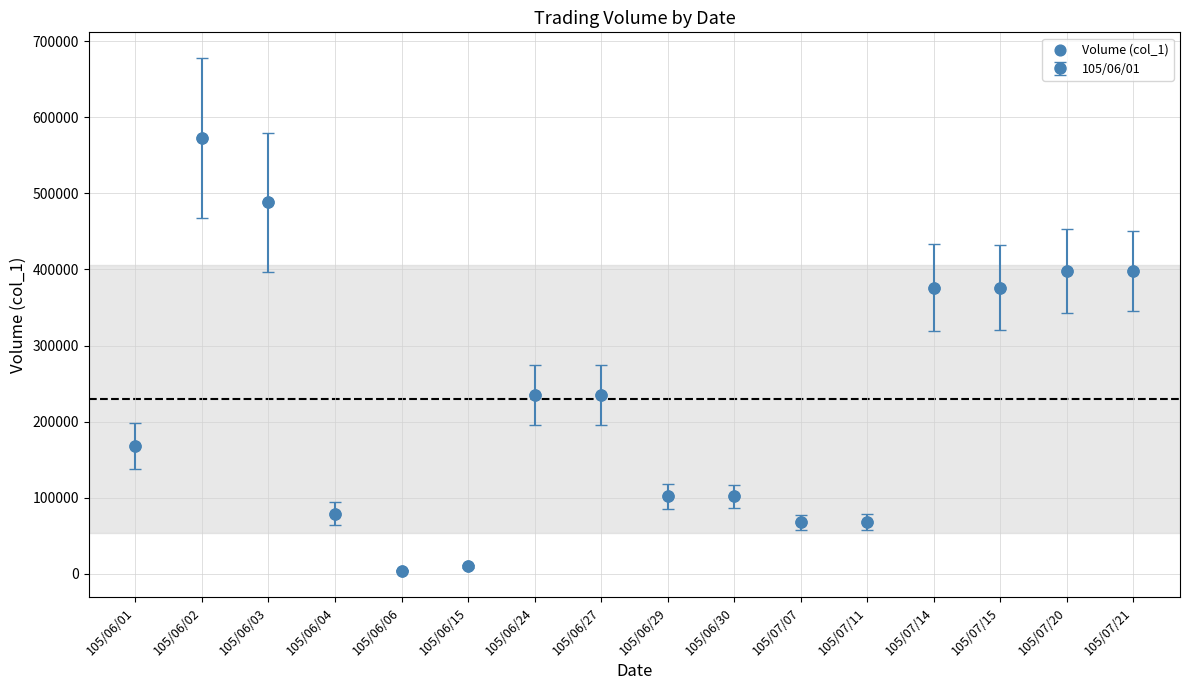

What is the range of Y values (max minus min)?

569000